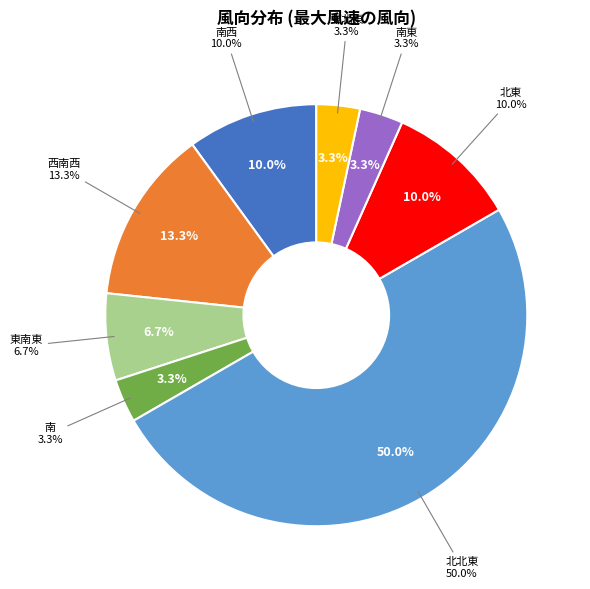

To the nearest percent, what portion does 西南西 represent?

13%